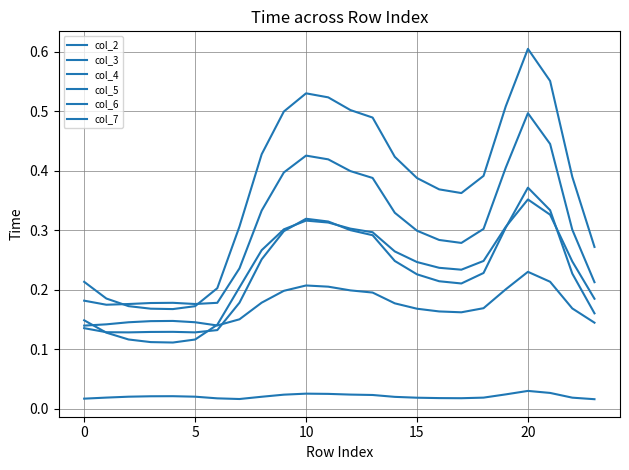

What is the label of the 1st point from the right?

23